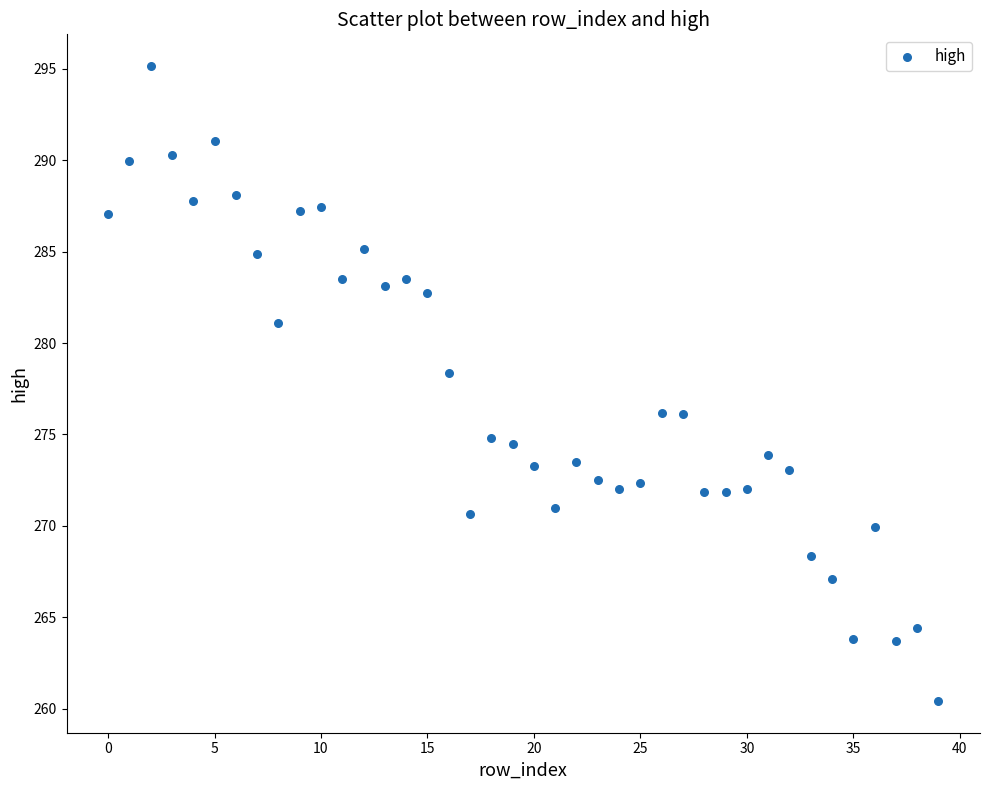

What is the range of Y values (max minus min)?

34.7